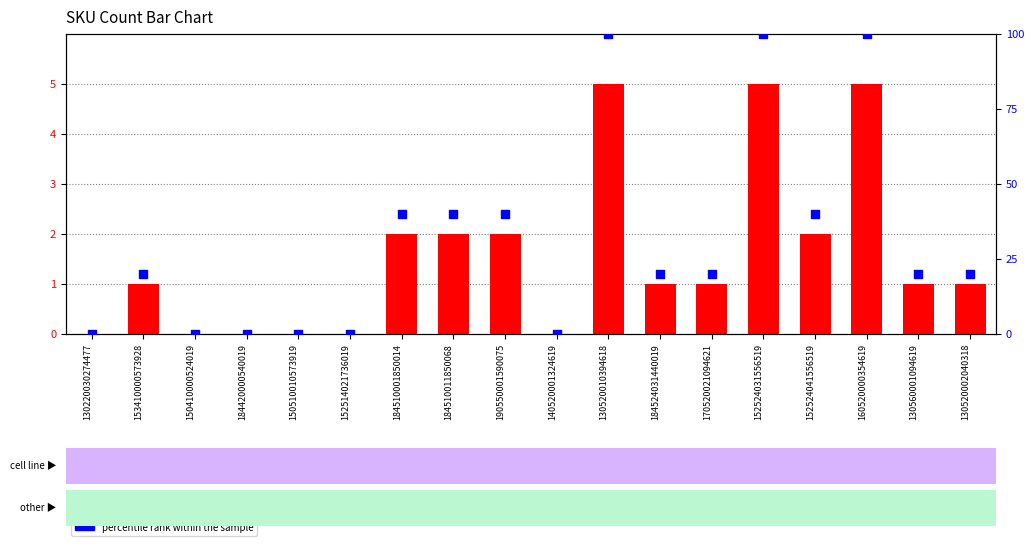

At how many categories does at least one series exceed 2?

12